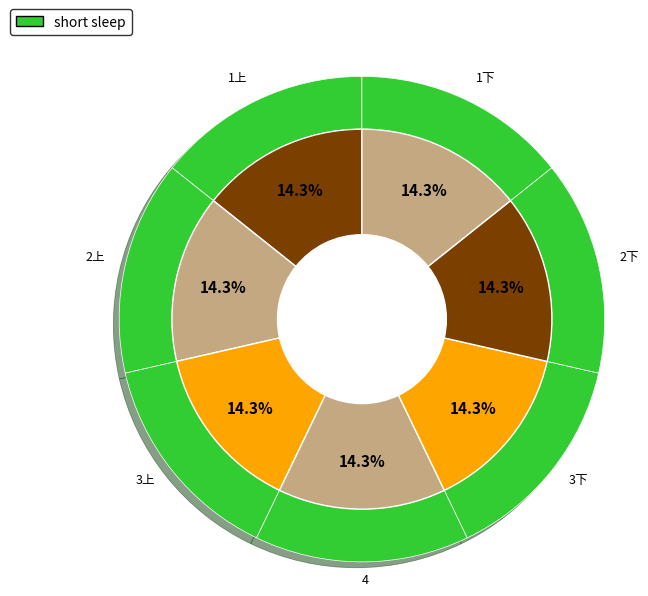

Count the number of slices in the pie.

7